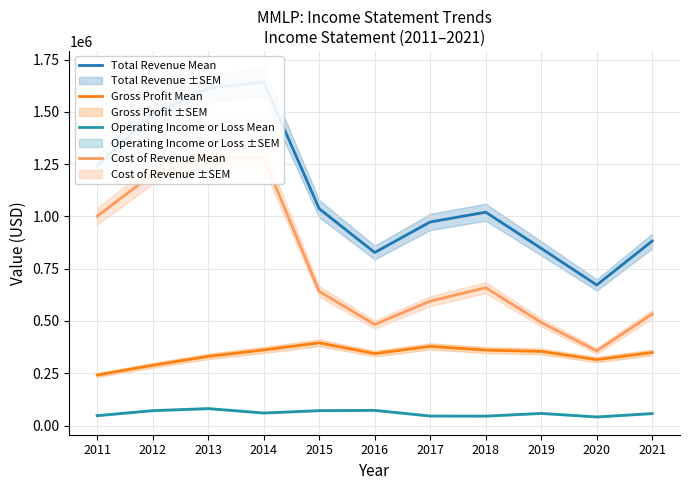

Reading right to left, transcribe all the data shown in this chart.

Total Revenue Mean: 2021=882400	2020=672100	2019=847100	2018=1020100	2017=973400	2016=827400	2015=1036800	2014=1642100	2013=1612700	2012=1490400	2011=1242500
Gross Profit Mean: 2021=349300	2020=315200	2019=354300	2018=360800	2017=378700	2016=344100	2015=395400	2014=361500	2013=330700	2012=288100	2011=241600
Operating Income or Loss Mean: 2021=57300	2020=41200	2019=58100	2018=45100	2017=45600	2016=72700	2015=71400	2014=60100	2013=81200	2012=71400	2011=47400
Cost of Revenue Mean: 2021=533100	2020=356900	2019=492800	2018=659300	2017=594700	2016=483300	2015=641400	2014=1280600	2013=1282100	2012=1202300	2011=1000900